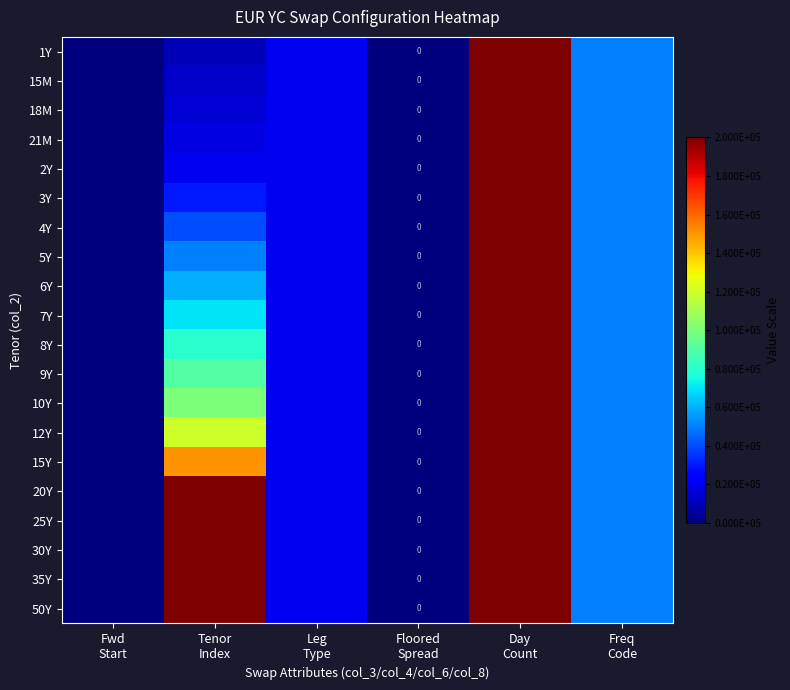

How many data points in 15M are less than 20000?

3